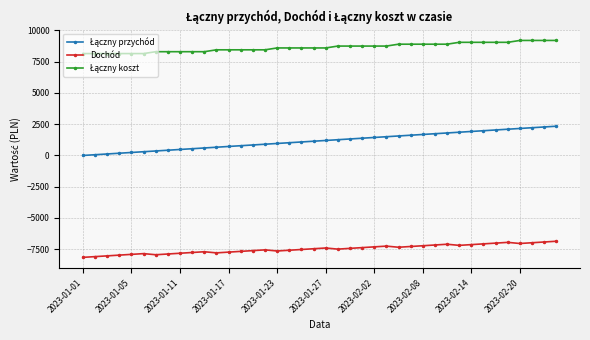

How many values in the Dochód series are below -7460?

20